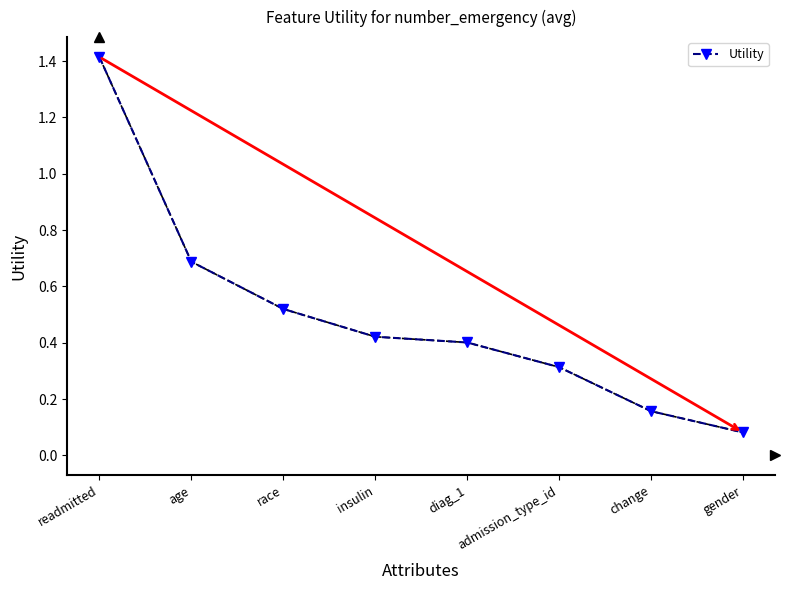

How many lines are shown in the chart?

1